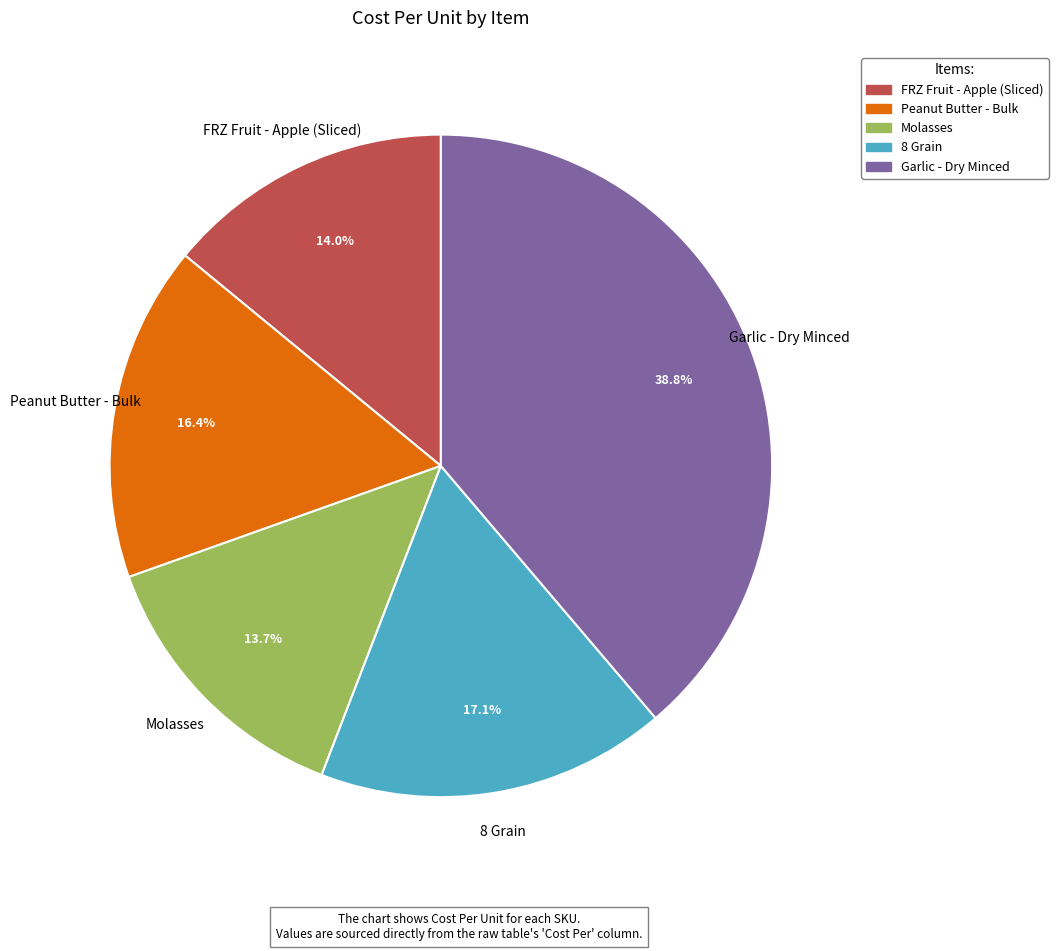

Approximately how many times larger is the value at Peanut Butter - Bulk compared to FRZ Fruit - Apple (Sliced)?

1.2